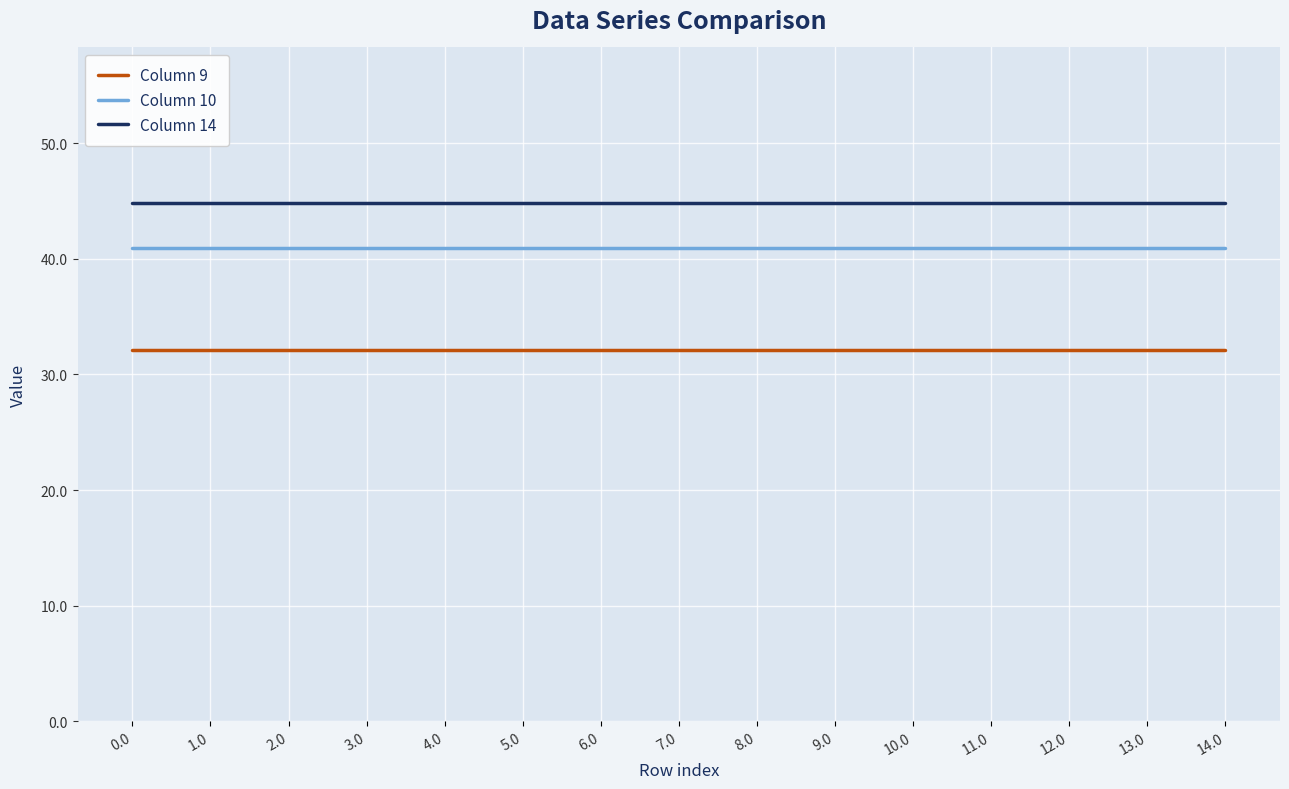

True or false: Column 14 has a value of 44.9 at 8.0.

True